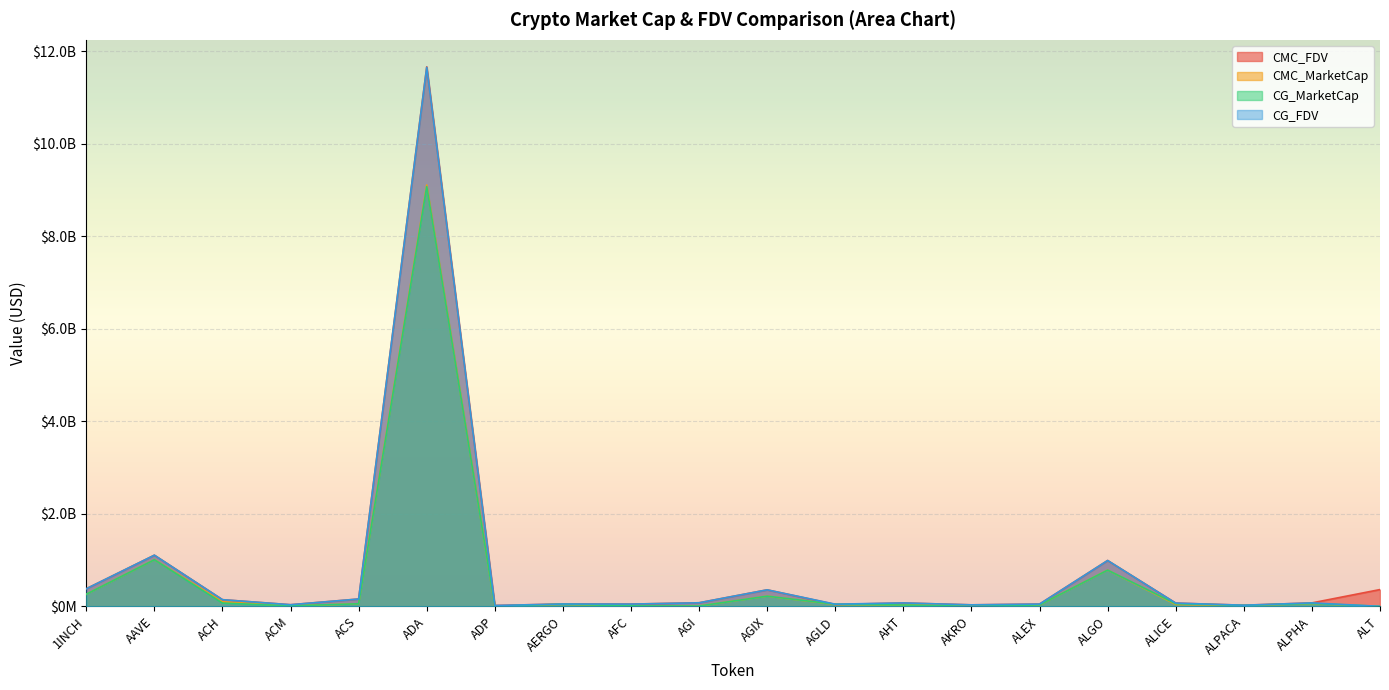

Which series has the largest range (max minus min)?

CG_FDV